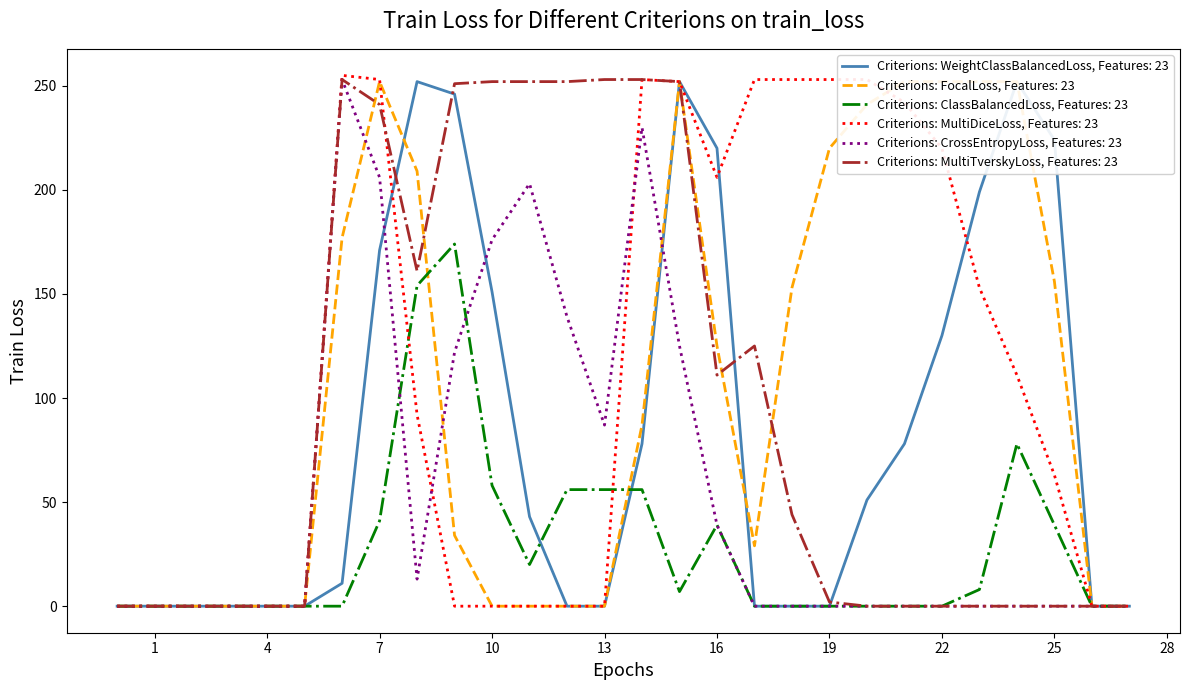

What is the highest value of the Criterions: MultiDiceLoss, Features: 23 series?

255